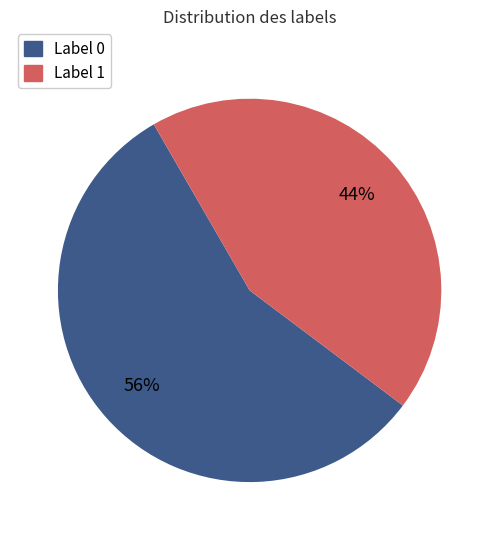

To the nearest percent, what is the average slice percentage?

50%